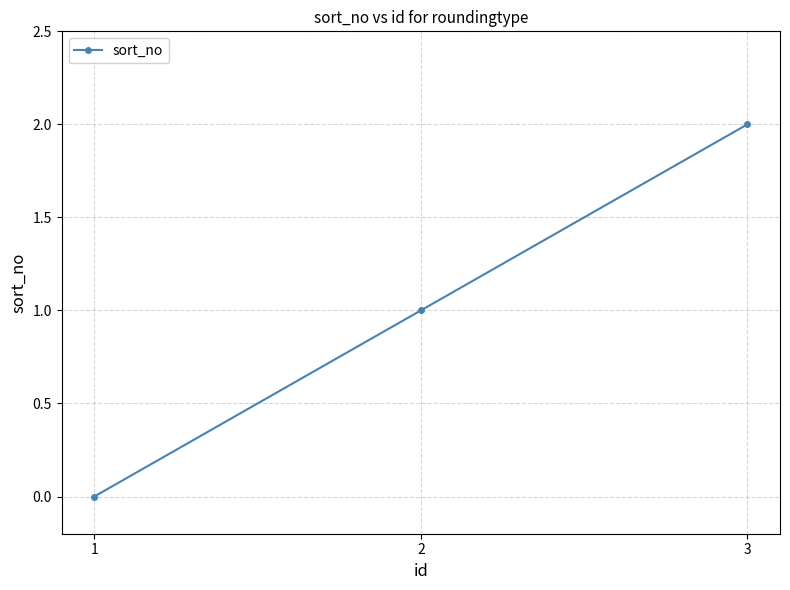

What is the value of the 2nd point from the left?

1